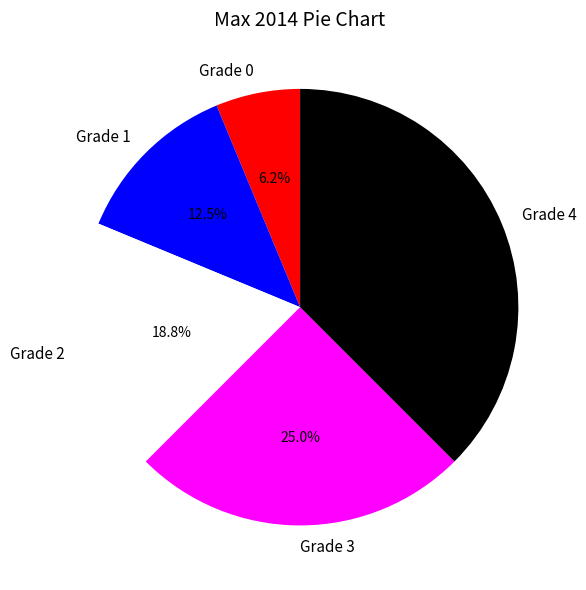

Which has a higher value, Grade 3 or Grade 4?

Grade 4